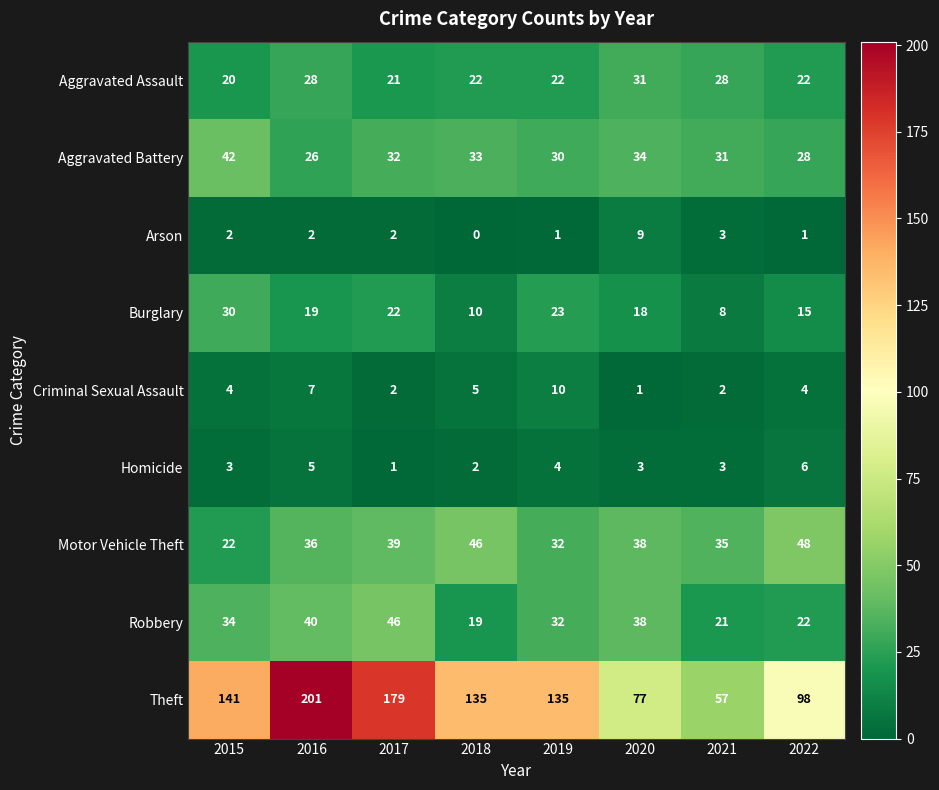

Which series has the largest range (max minus min)?

Theft